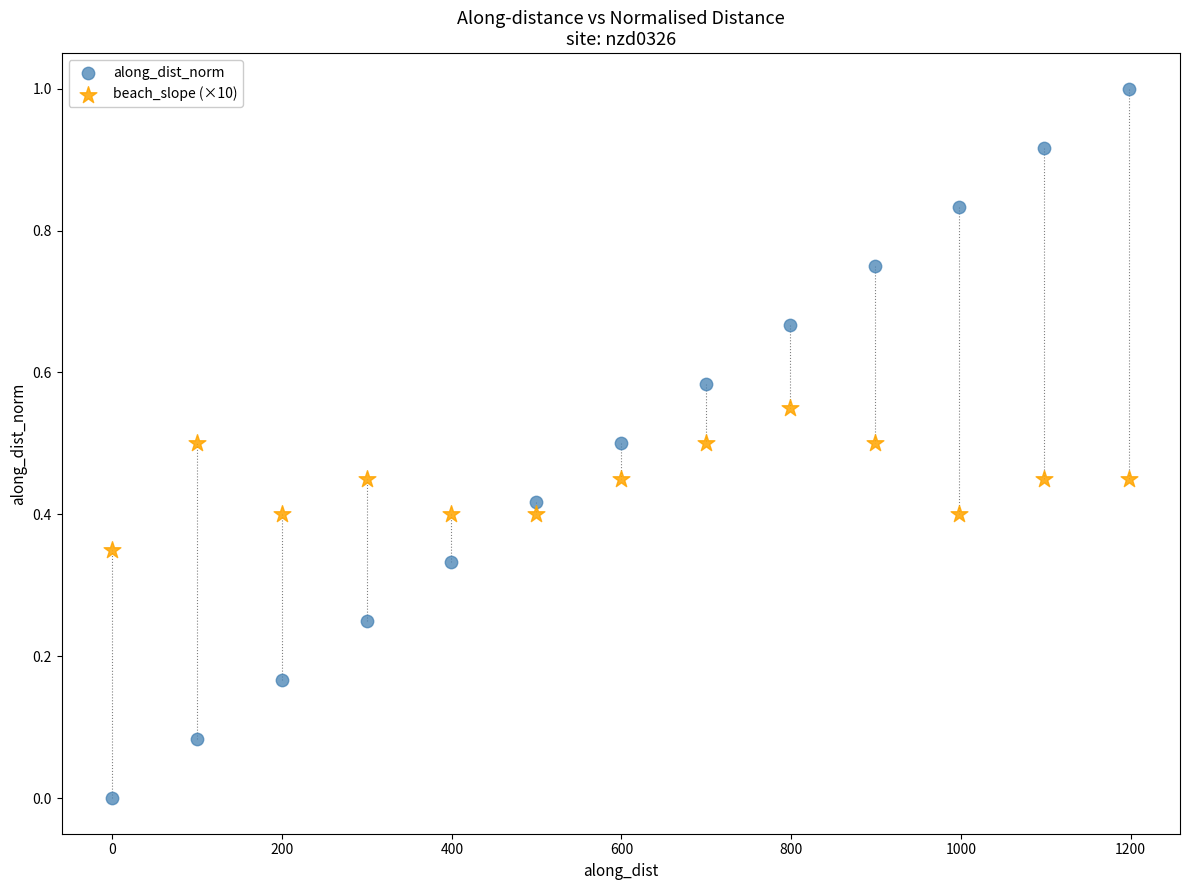

Across all data points, what is the range of X values (max minus min)?

1198.4